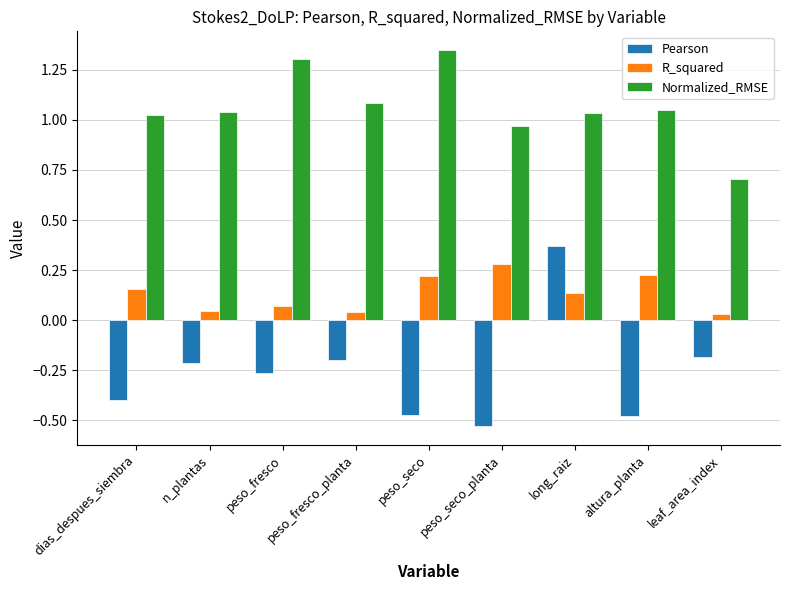

Which category has the lowest value across all series?

peso_seco_planta